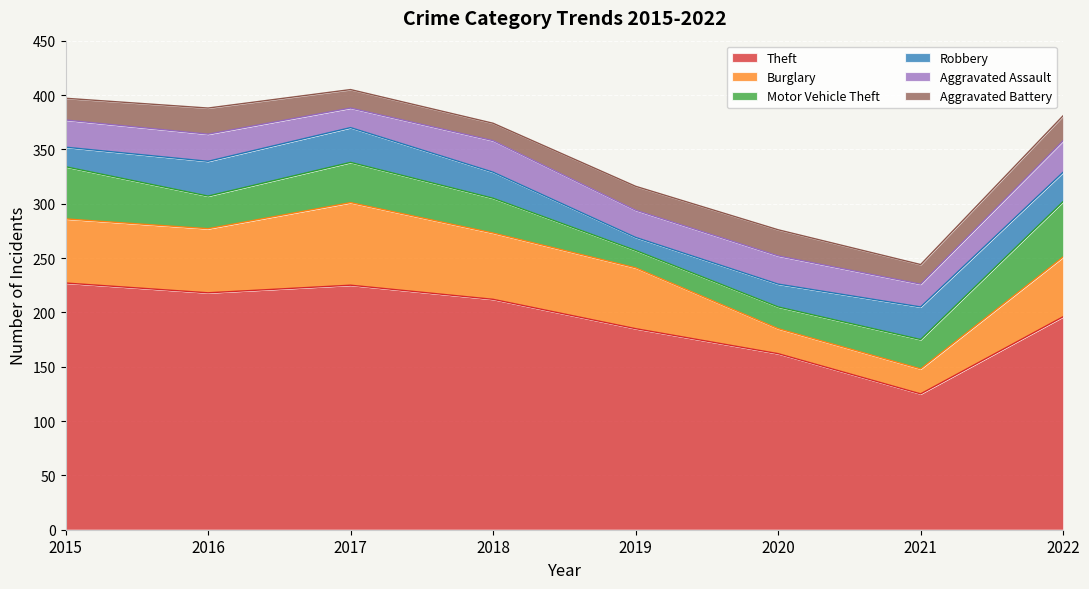

Is it true that Aggravated Assault equals 21 at 2021?

True